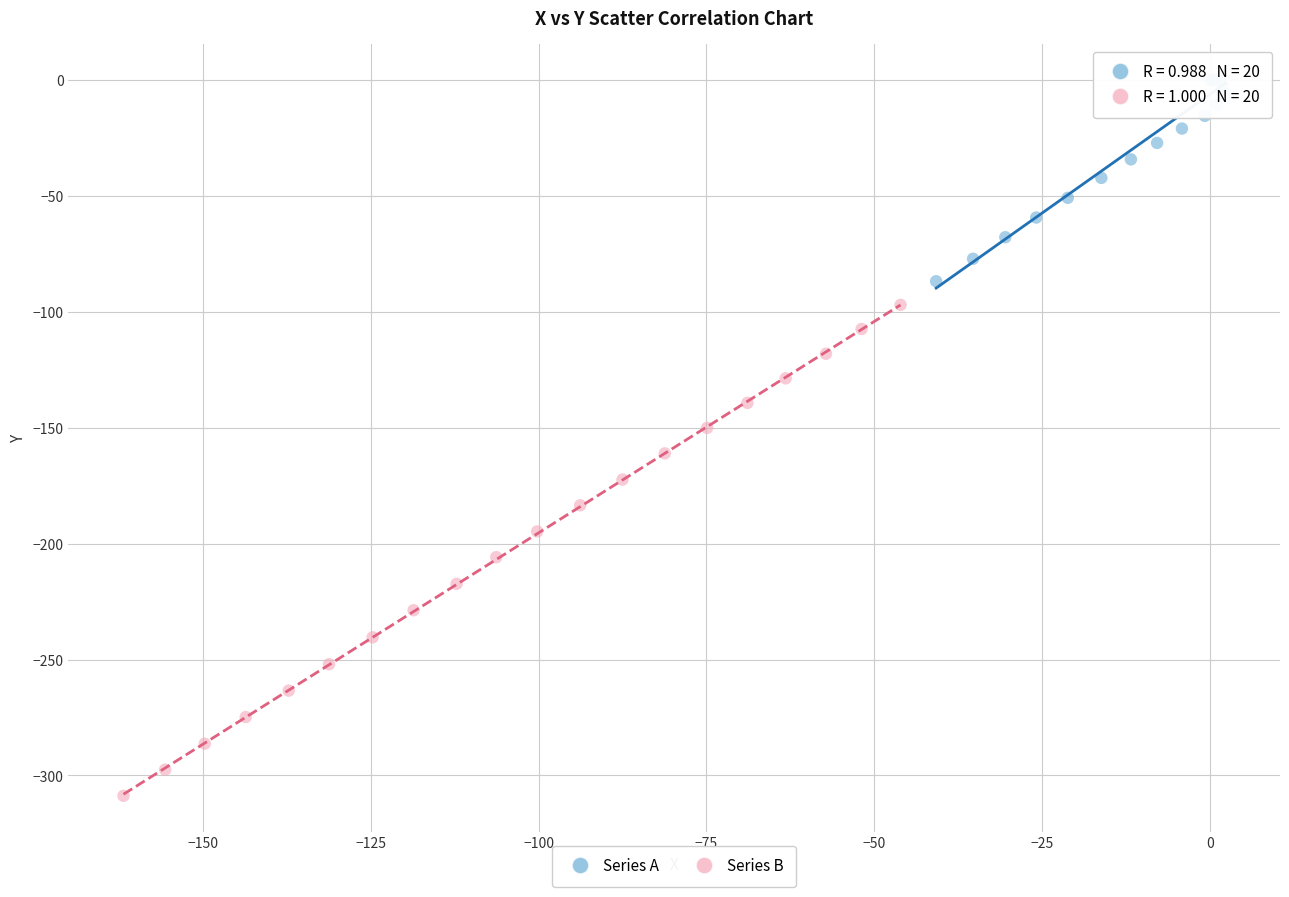

Which series contains the lowest Y value?

Series B